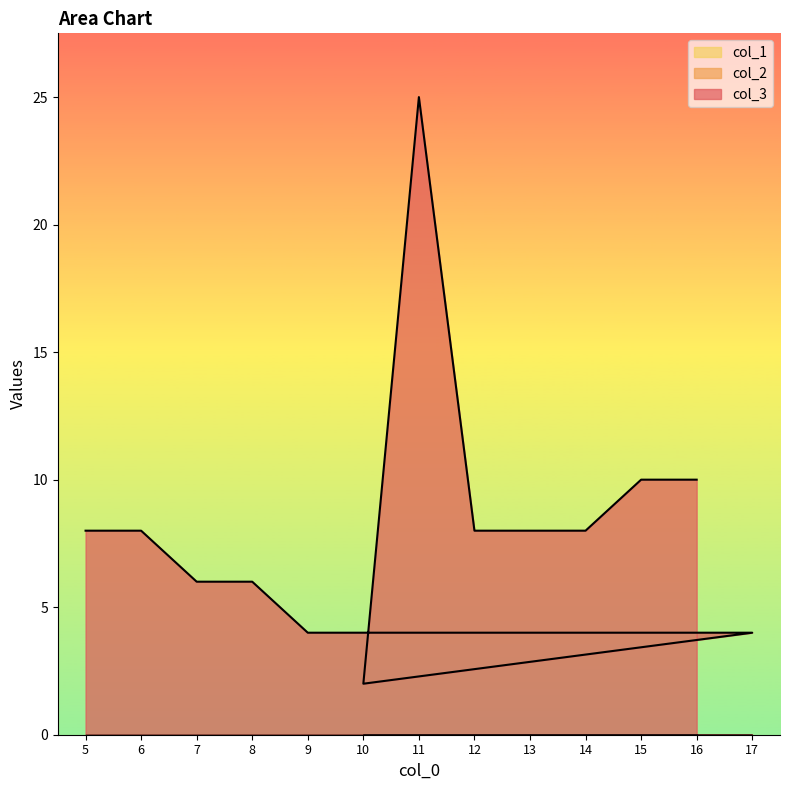

What is the total value across all series at 9?

4